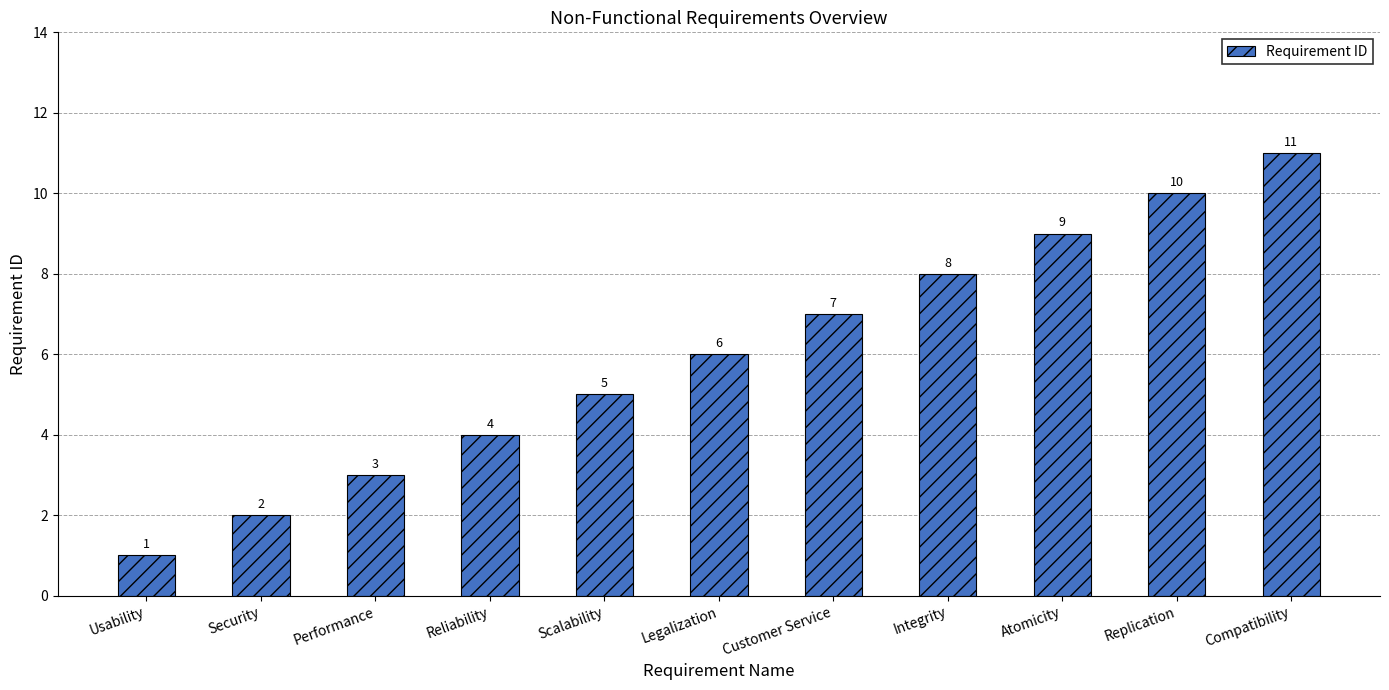

What is the sum of all values?

66